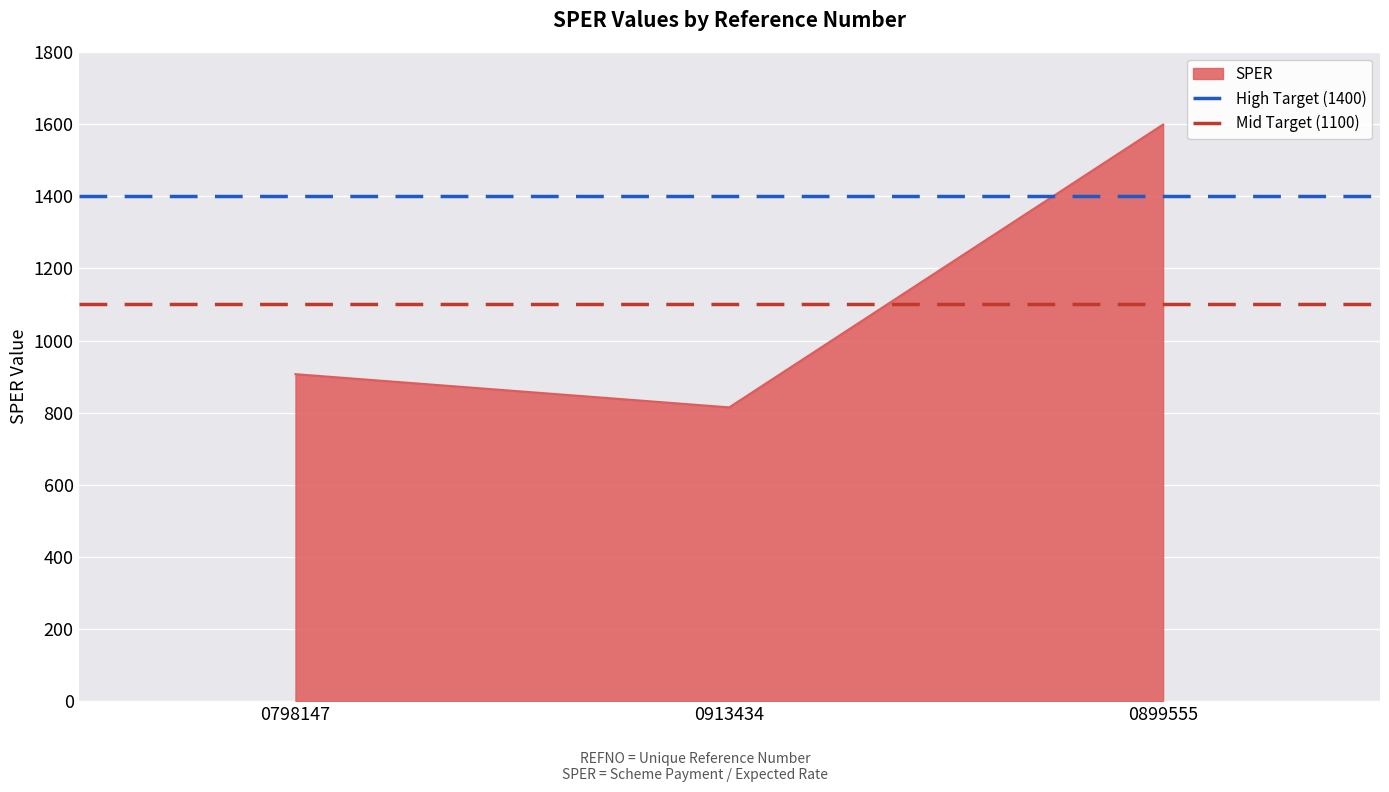

At which label does SPER reach its peak?

0899555